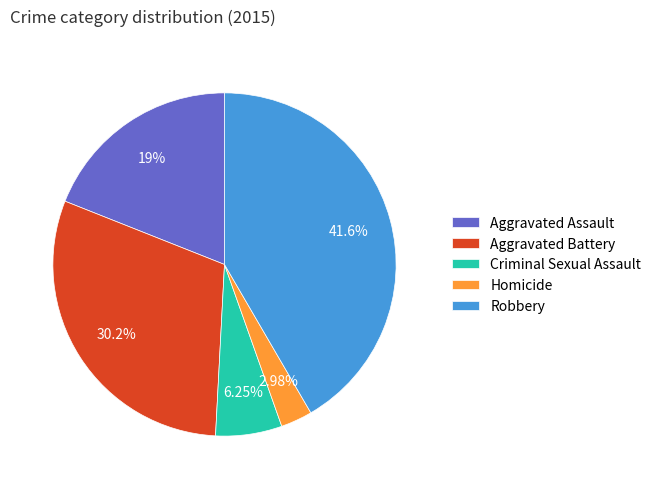

Do Homicide and Criminal Sexual Assault together represent more than half of the pie?

No